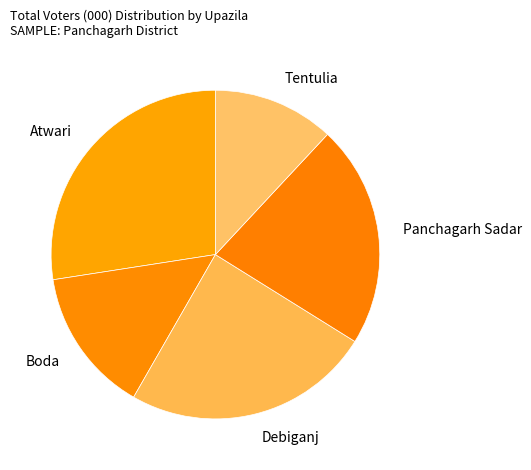

How many segments does this pie chart have?

5